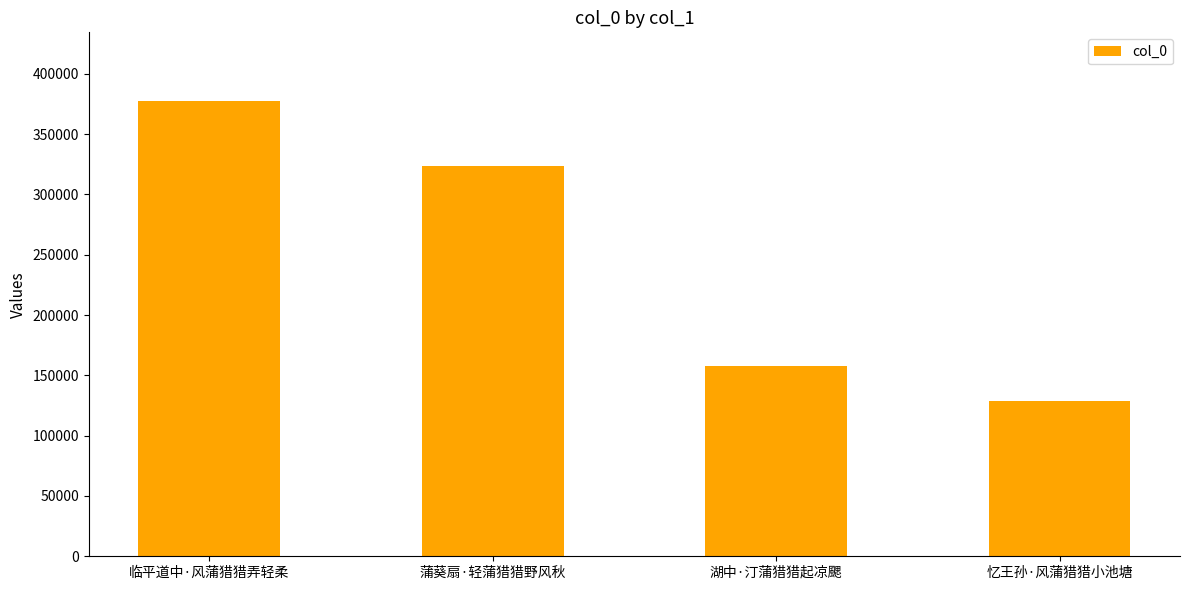

What value does the data have at 忆王孙·风蒲猎猎小池塘, to the nearest 10?

128950